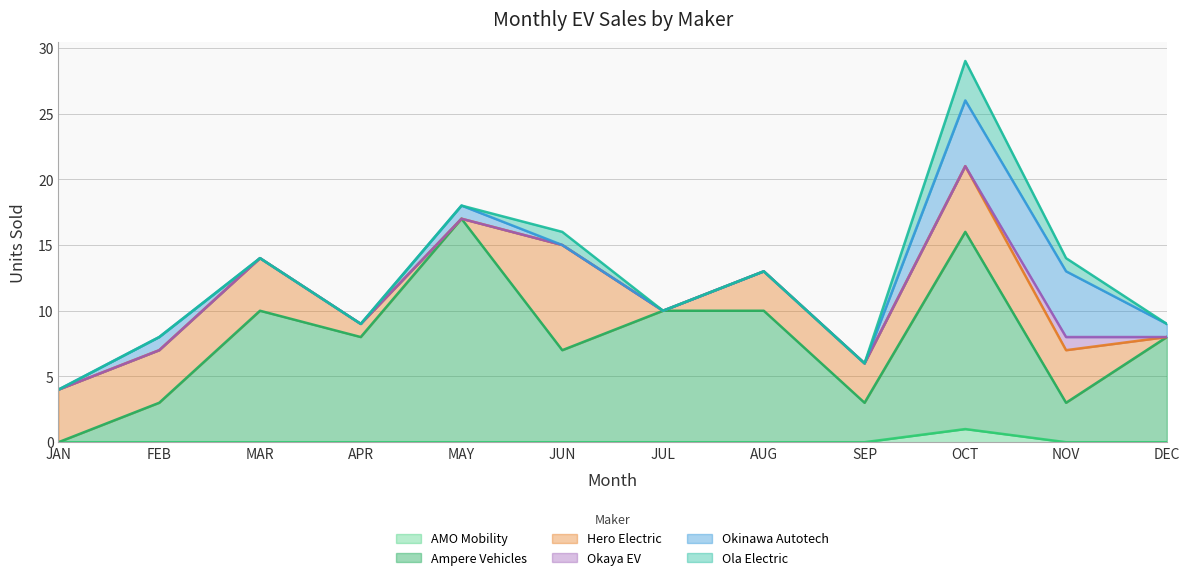

What is the value of the OLA ELECTRIC TECHNOLOGIES PVT LTD point at the 10th from the left?

3